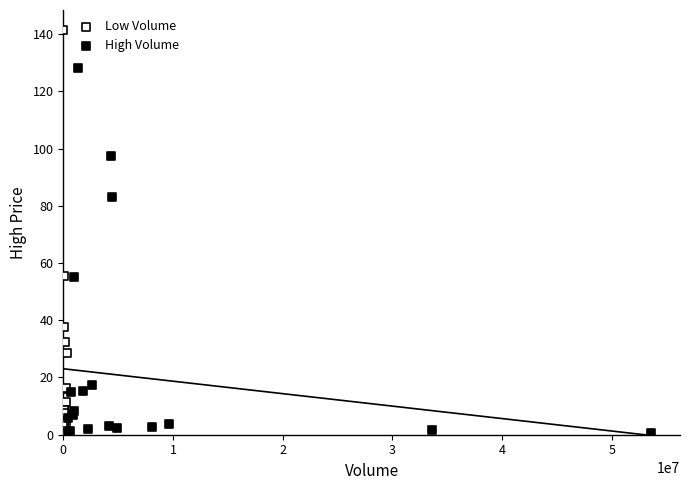

Which series has the widest spread of Y values?

Low Volume